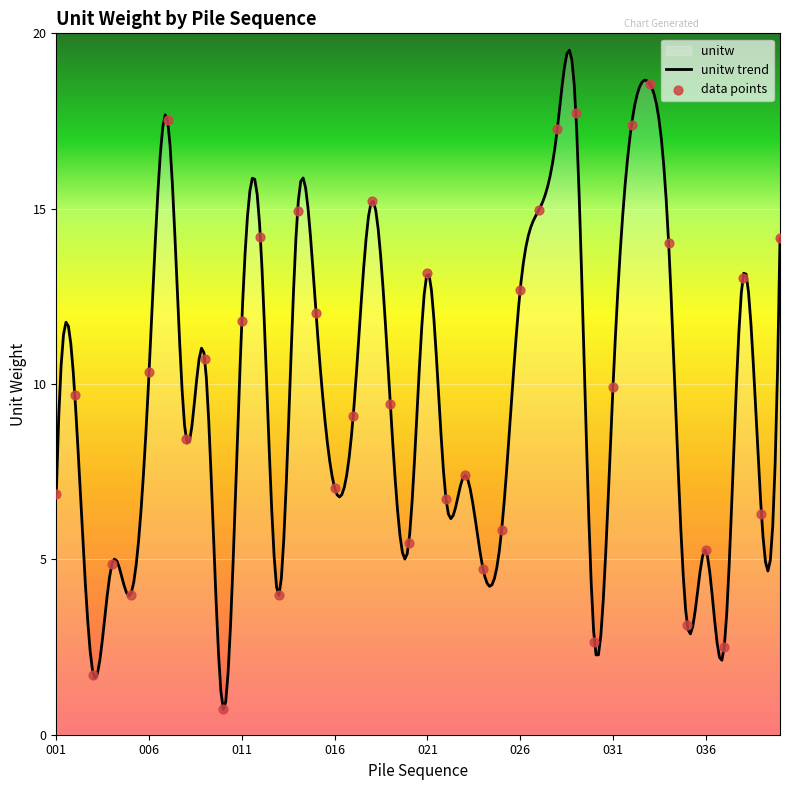

What is the change in value from 007 to 016?

-10.5